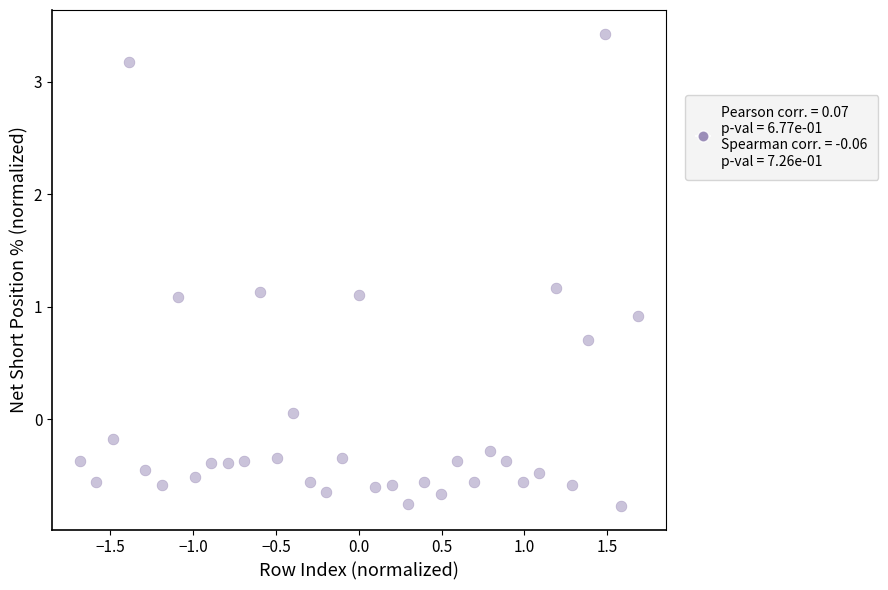

What is the range of X values (max minus min)?

3.4